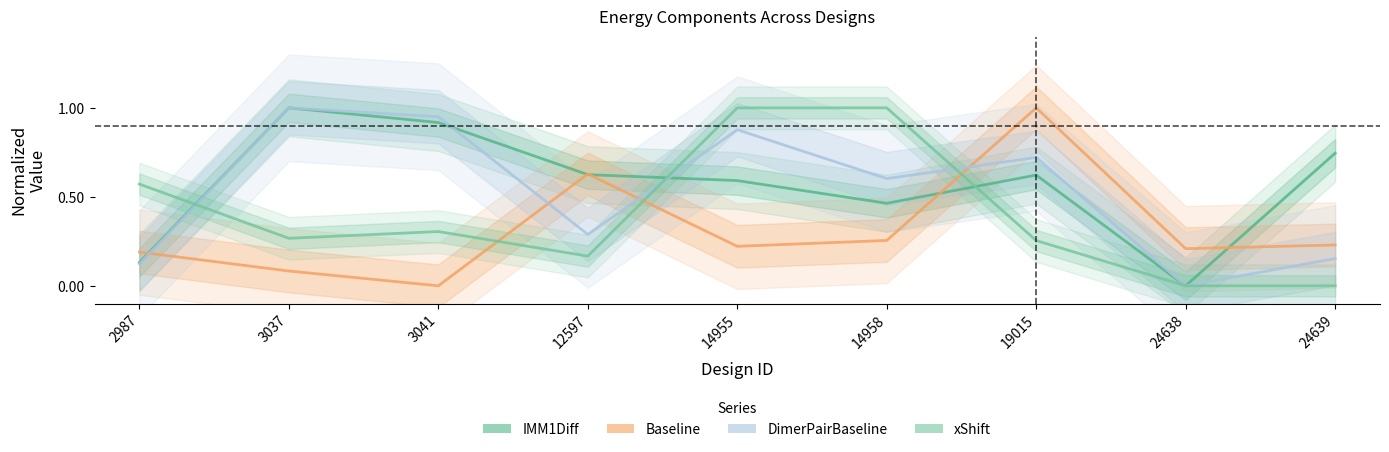

The DimerPairBaseline series shows 1.4 at 3037. True or false?

False